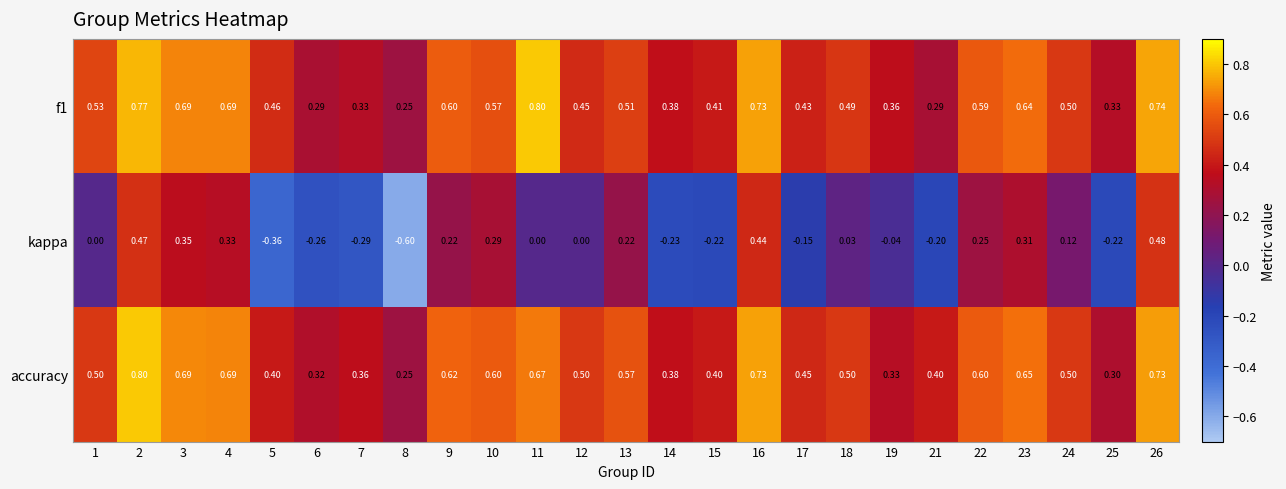

Which series changed the most between 6 and 19?

kappa